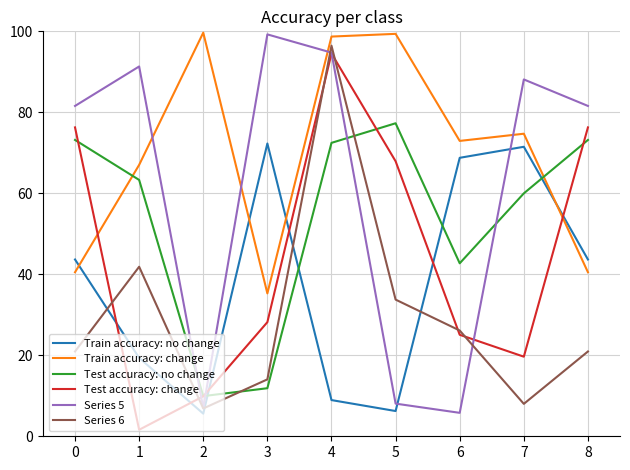

Which series has the largest total across all categories?

Train accuracy: change